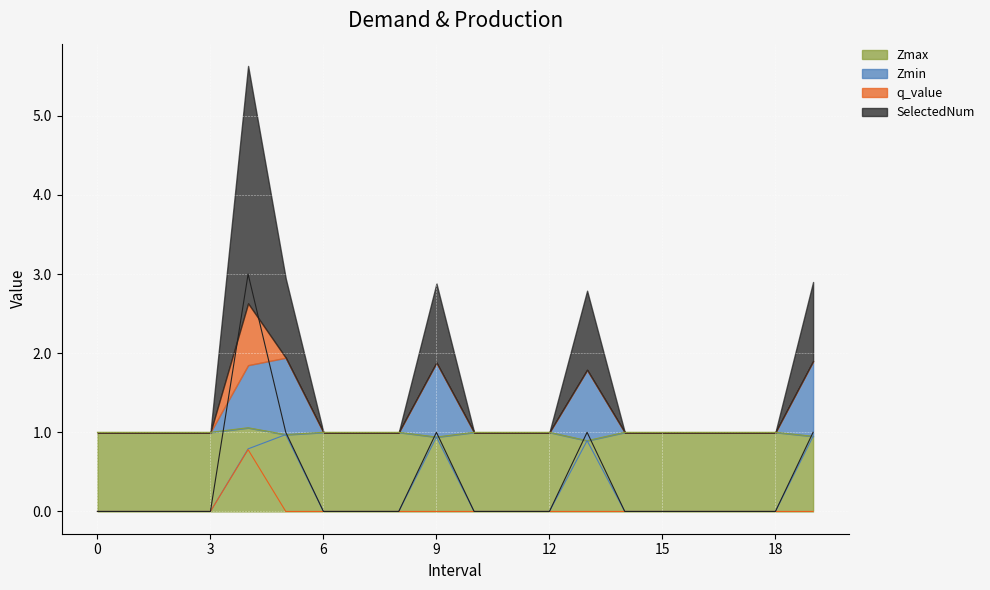

Is the value of q_value at 5 greater than the value of SelectedNum at 17?

No